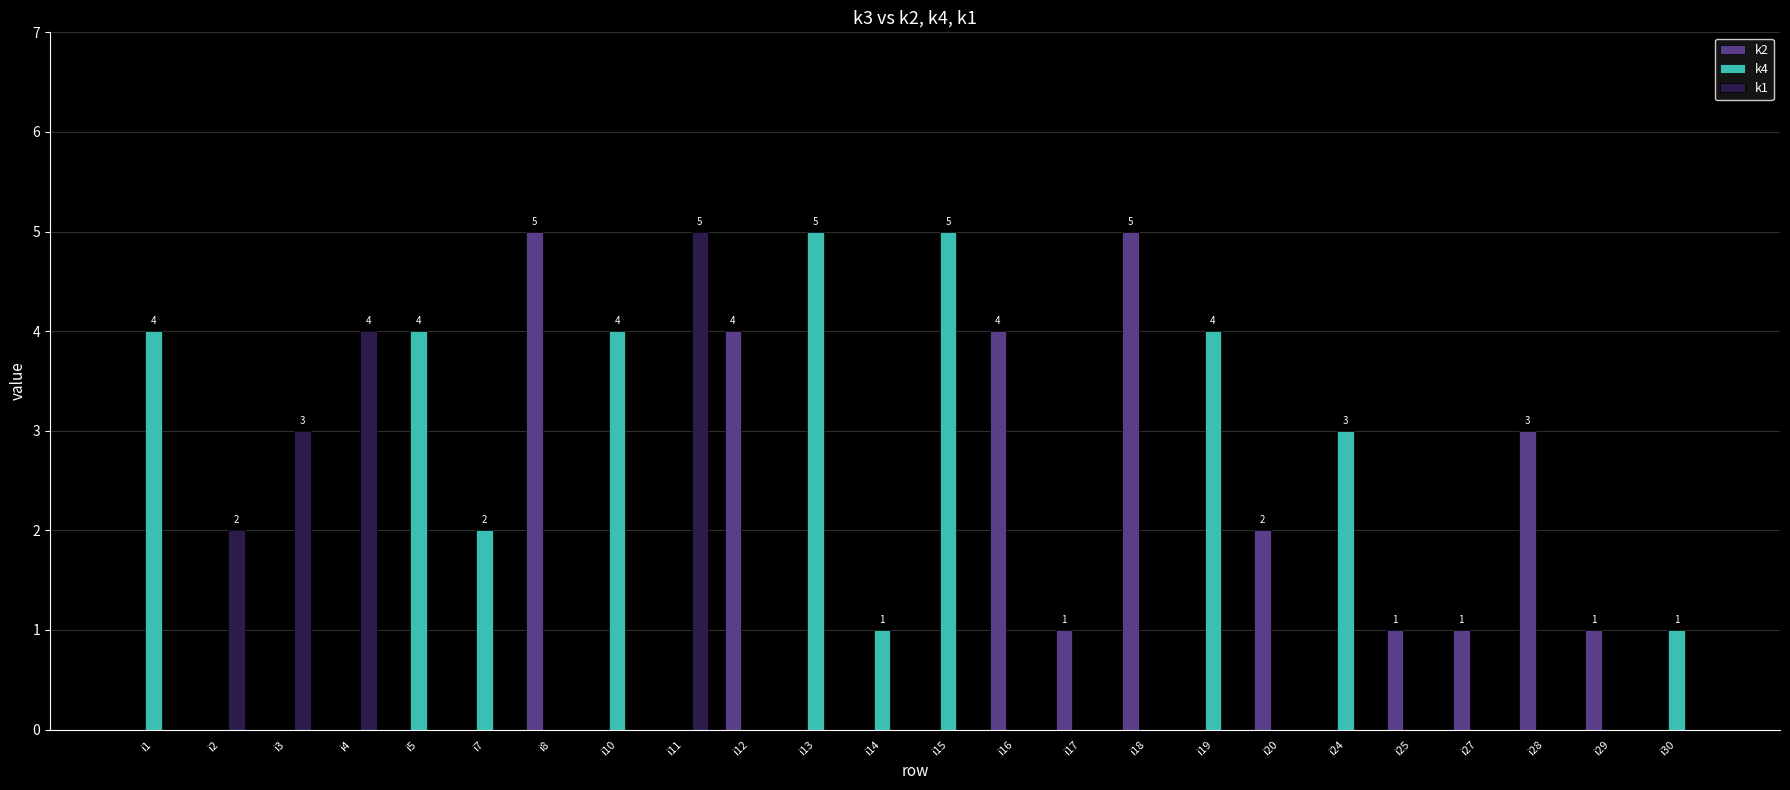

The value of k2 at i30 is 3. True or false?

False